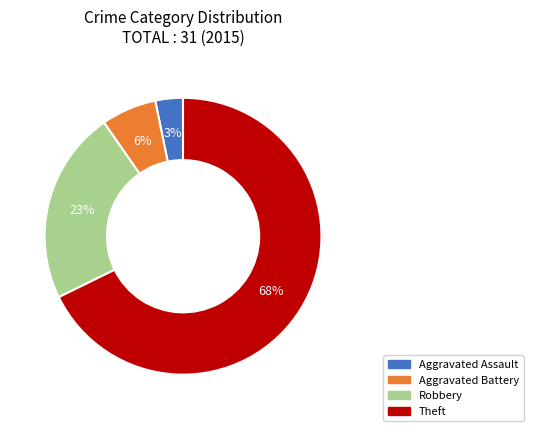

Combined, do Robbery and Theft account for over 50%?

Yes